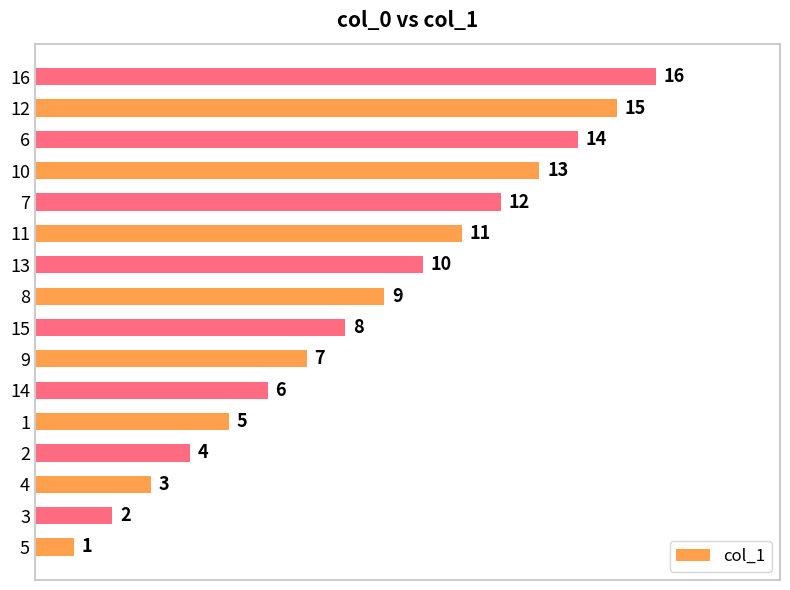

List the labels in order of value, smallest first.

5, 3, 4, 2, 1, 14, 9, 15, 8, 13, 11, 7, 10, 6, 12, 16